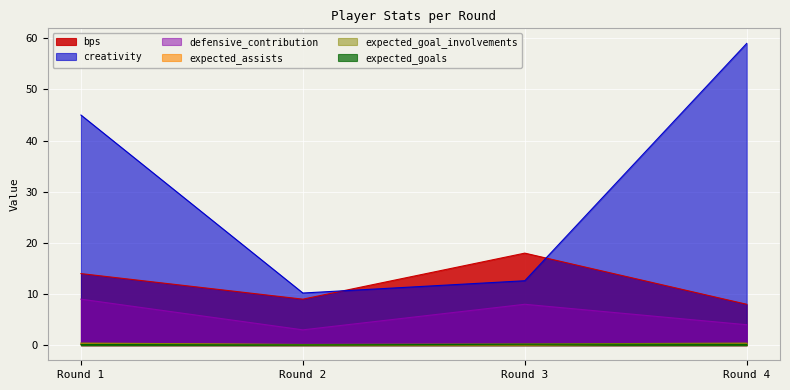

How many lines are shown in the chart?

6